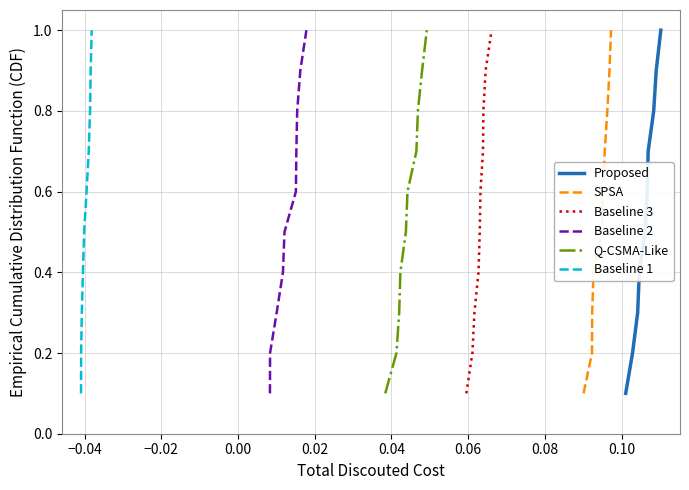

True or false: Baseline 2 has more than 2 interior local peaks.

False